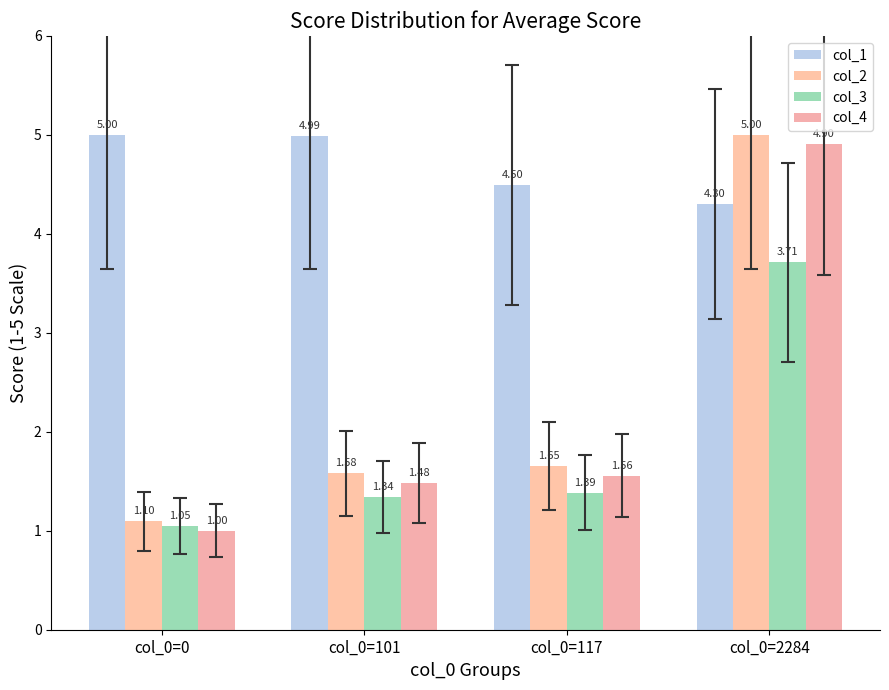

At which label is col_4 closest to 2?

col_0=117